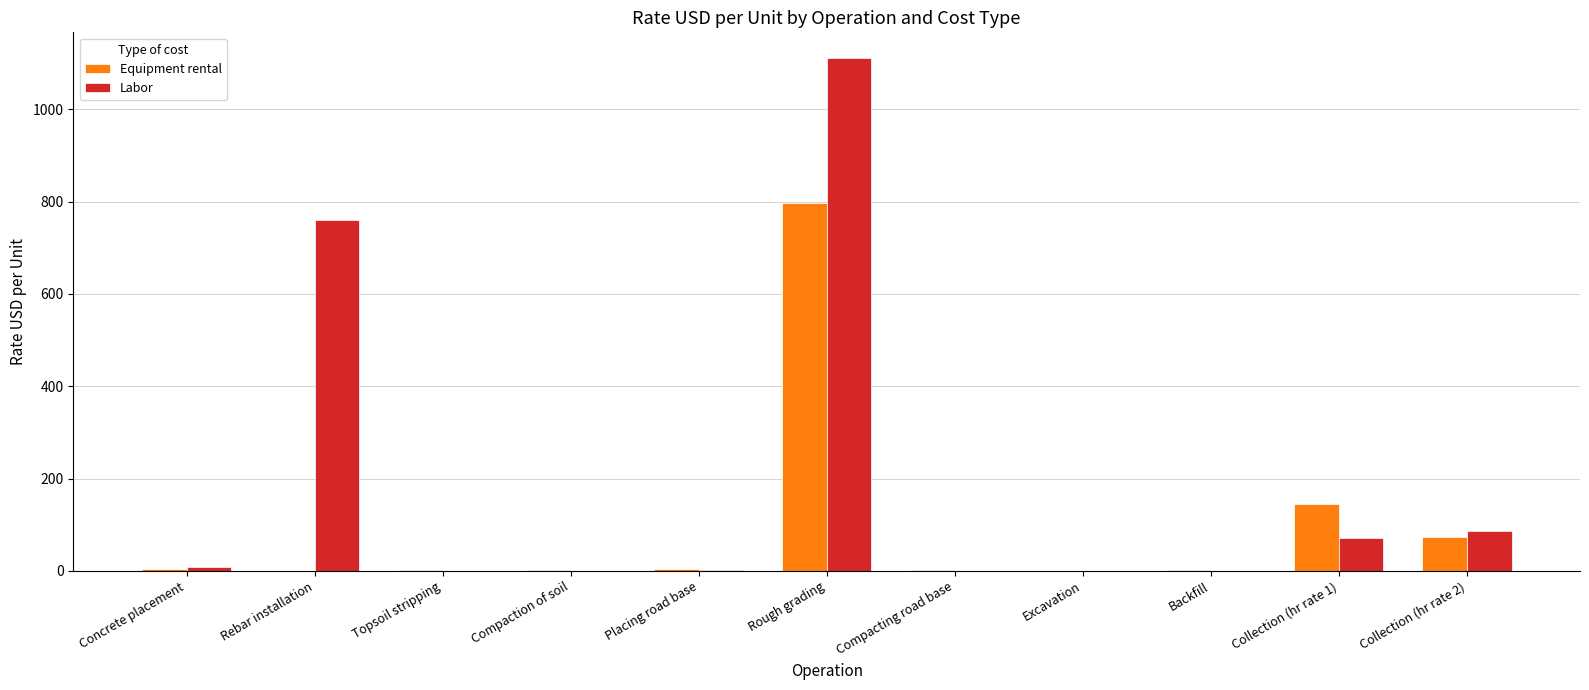

What is the sum of all Equipment rental values?

1028.4